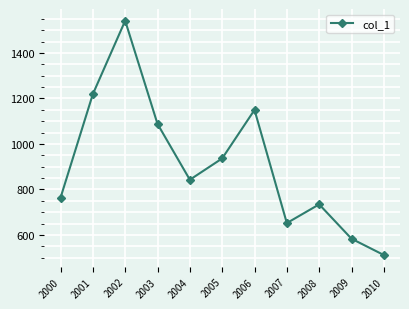

How many points are lower than both their immediate neighbors (excluding endpoints)?

2